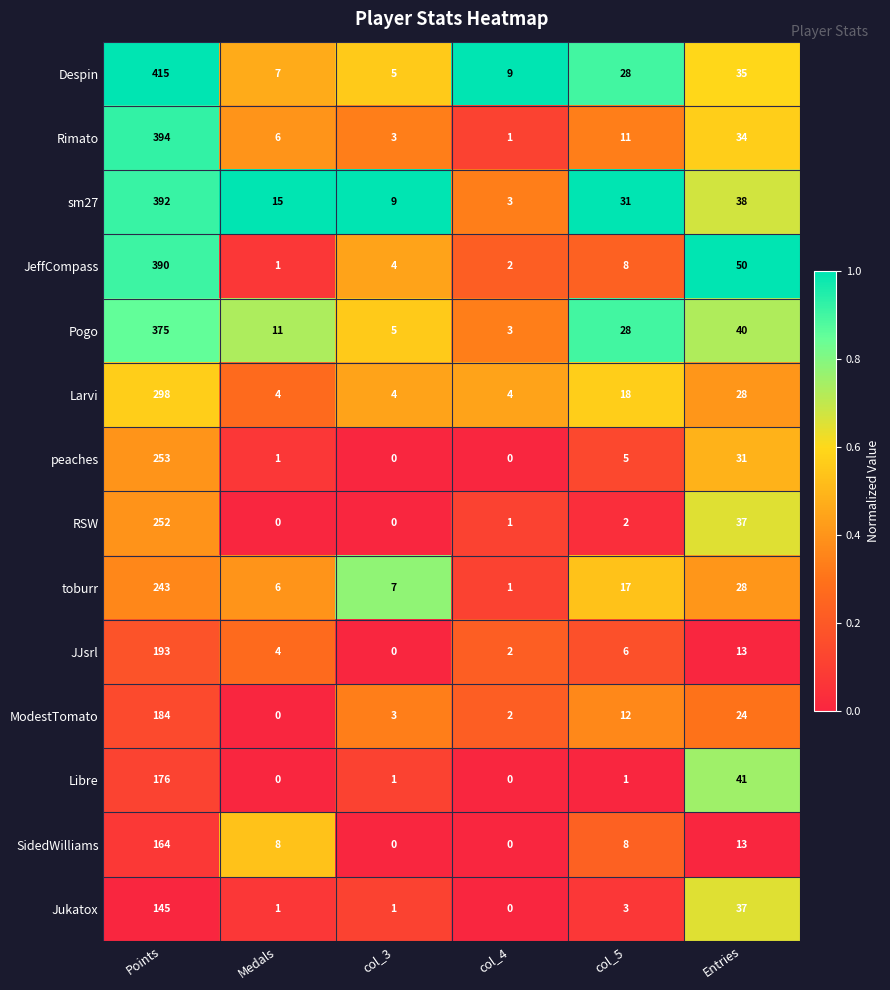

At which category is the sum across all series the highest?

Points